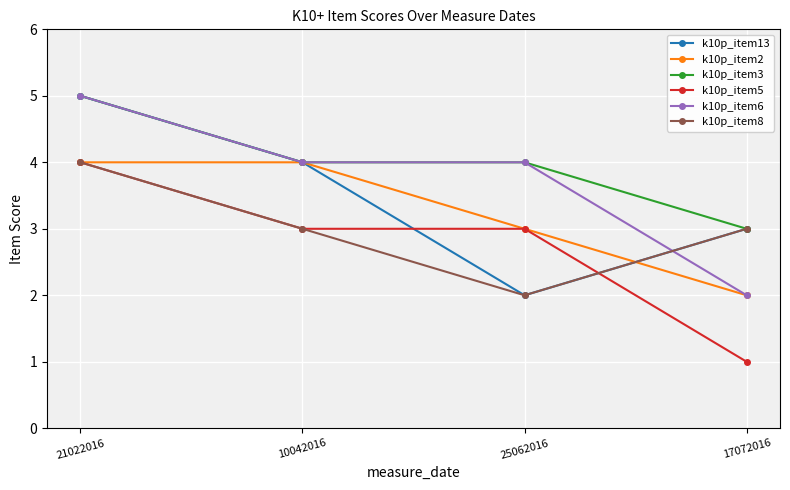

How many k10p_item6 values are between 4 and 5?

3